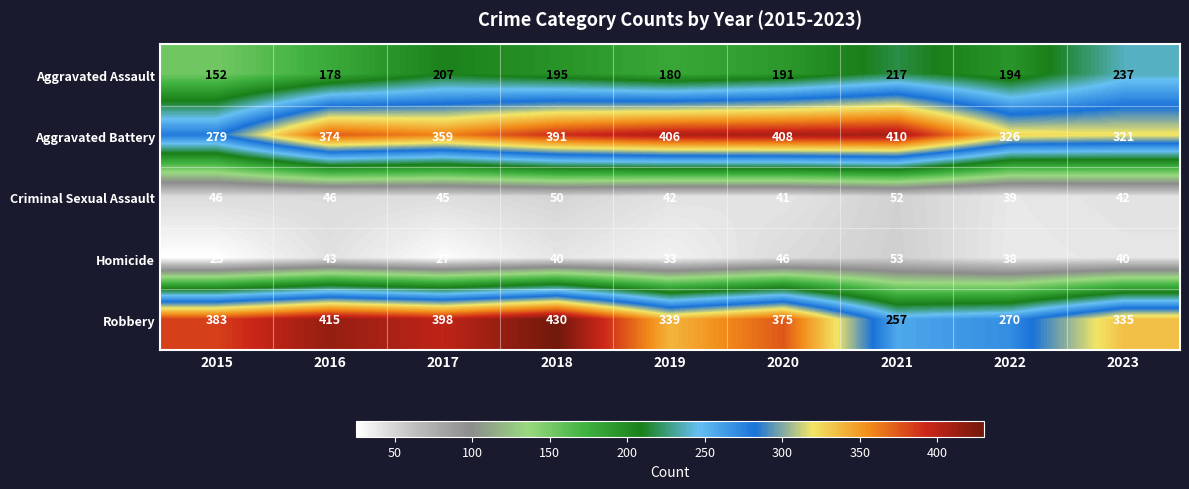

Is it true that Aggravated Assault equals 90 at 2019?

False